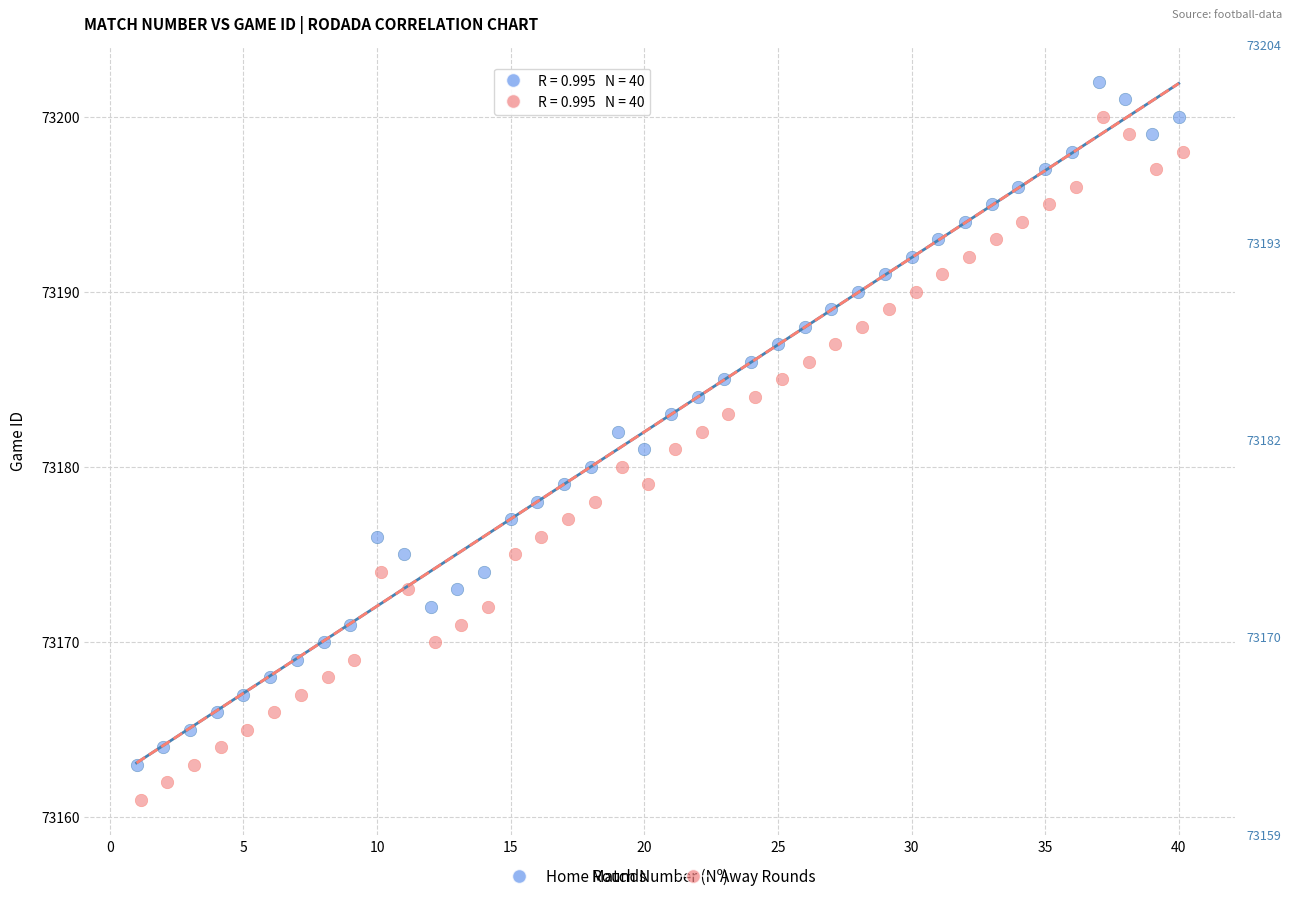

Which series reaches the maximum Y coordinate?

Home Rounds